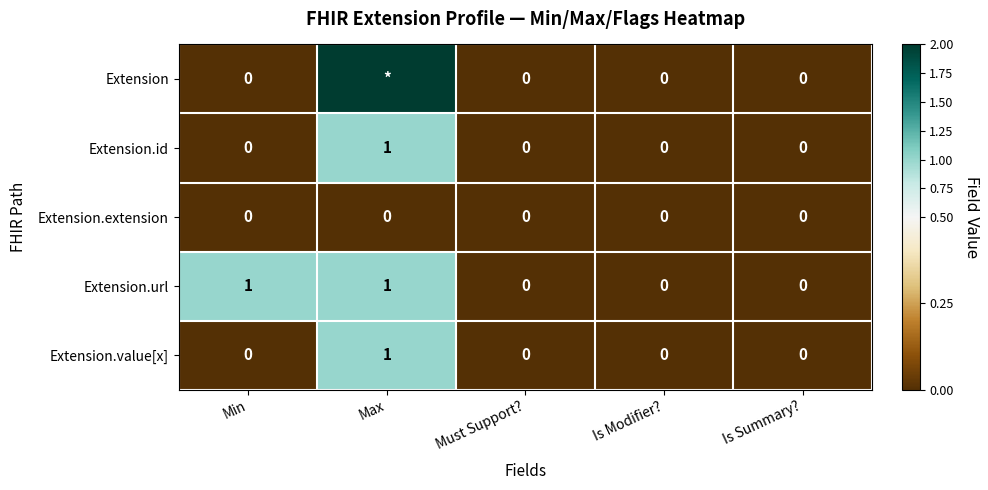

What is the maximum value for Extension.value[x]?

1